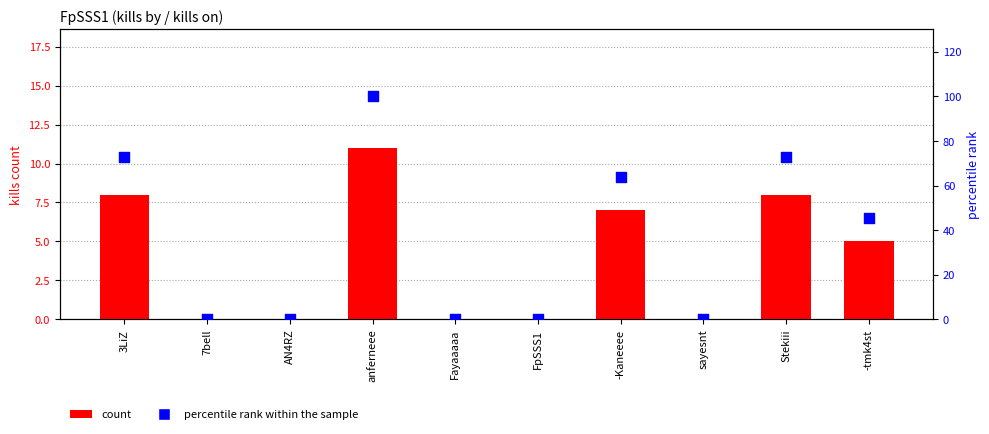

Is the value of percentile rank within the sample at sayesnt greater than the value of count at 3LiZ?

No